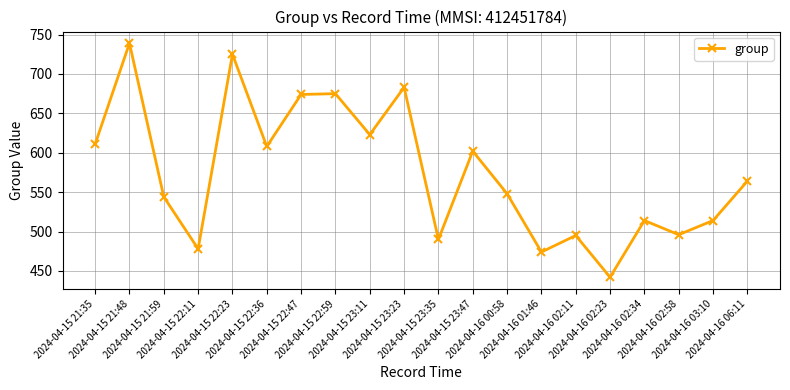

Where is the first local maximum?

2024-04-15 21:48